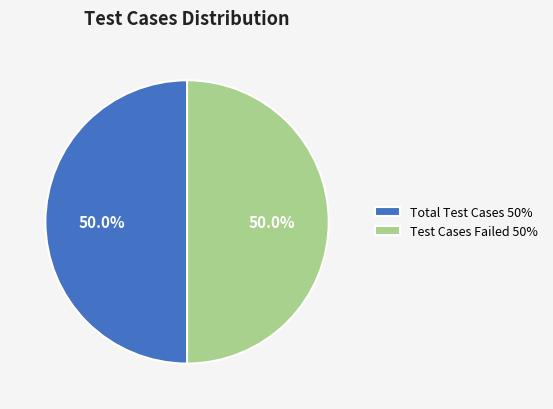

What is the total percentage of Total Test Cases 50% and Test Cases Failed 50%?

100.0%